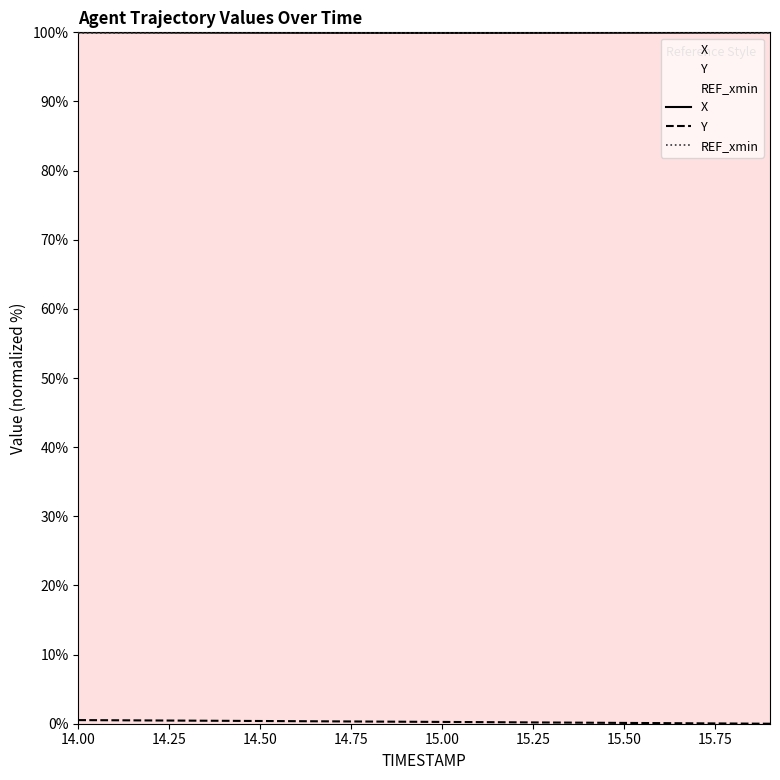

True or false: Y has more than 0 interior local peaks.

False